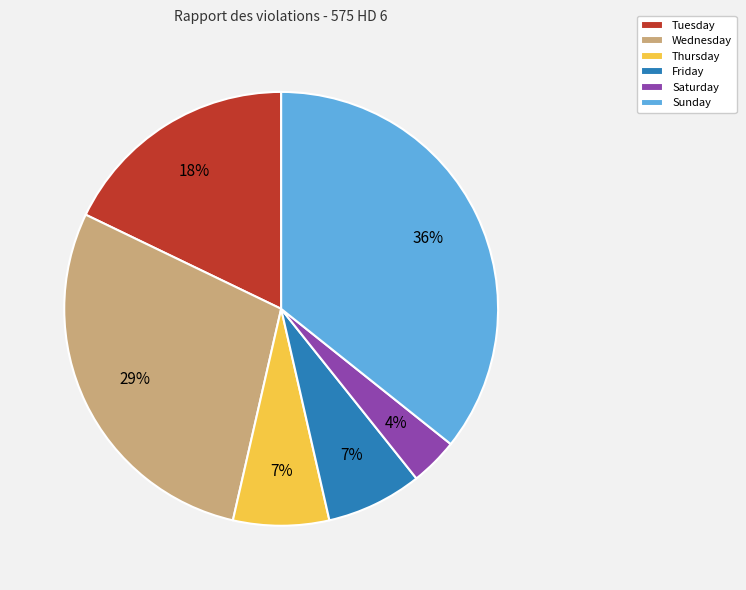

To the nearest percent, what is the difference between the largest and smallest slice percentages?

32%